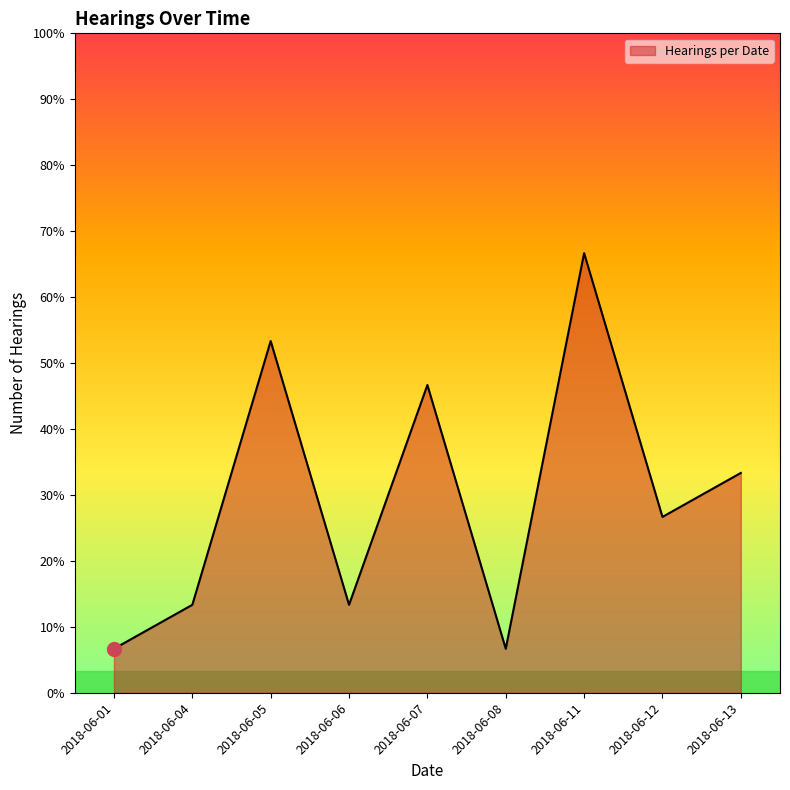

Where is the first local minimum?

2018-06-06